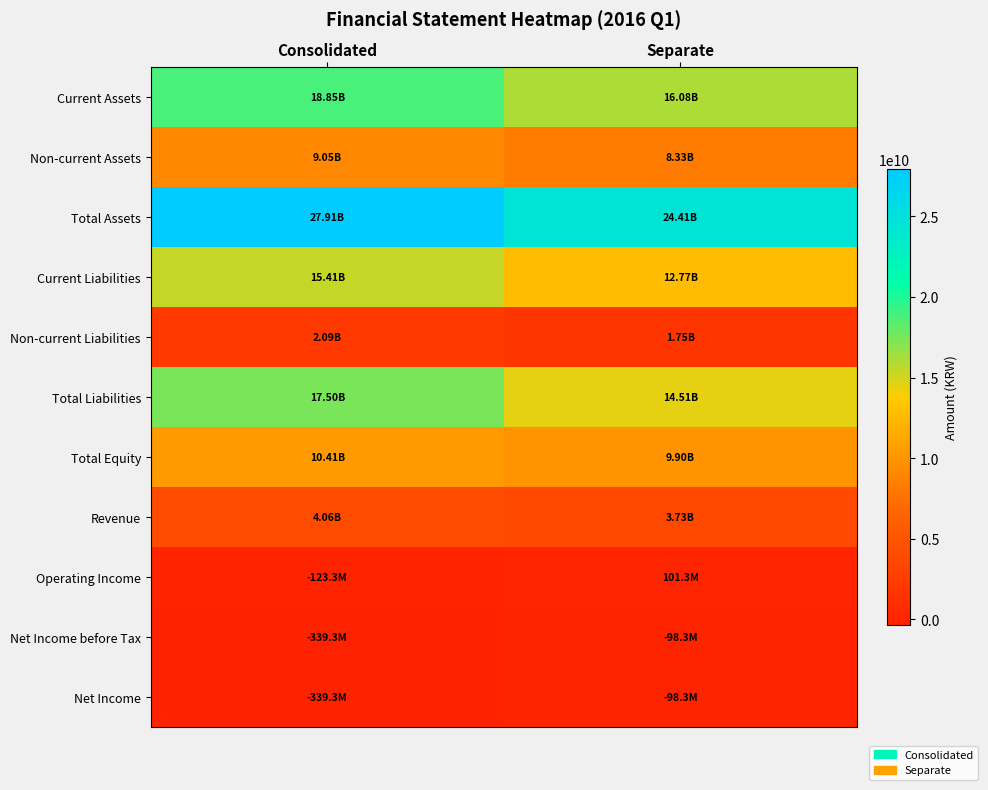

Rank the series at Consolidated from highest to lowest value.

Total Assets, Current Assets, Total Liabilities, Current Liabilities, Total Equity, Non-current Assets, Revenue, Non-current Liabilities, Operating Income, Net Income before Tax, Net Income